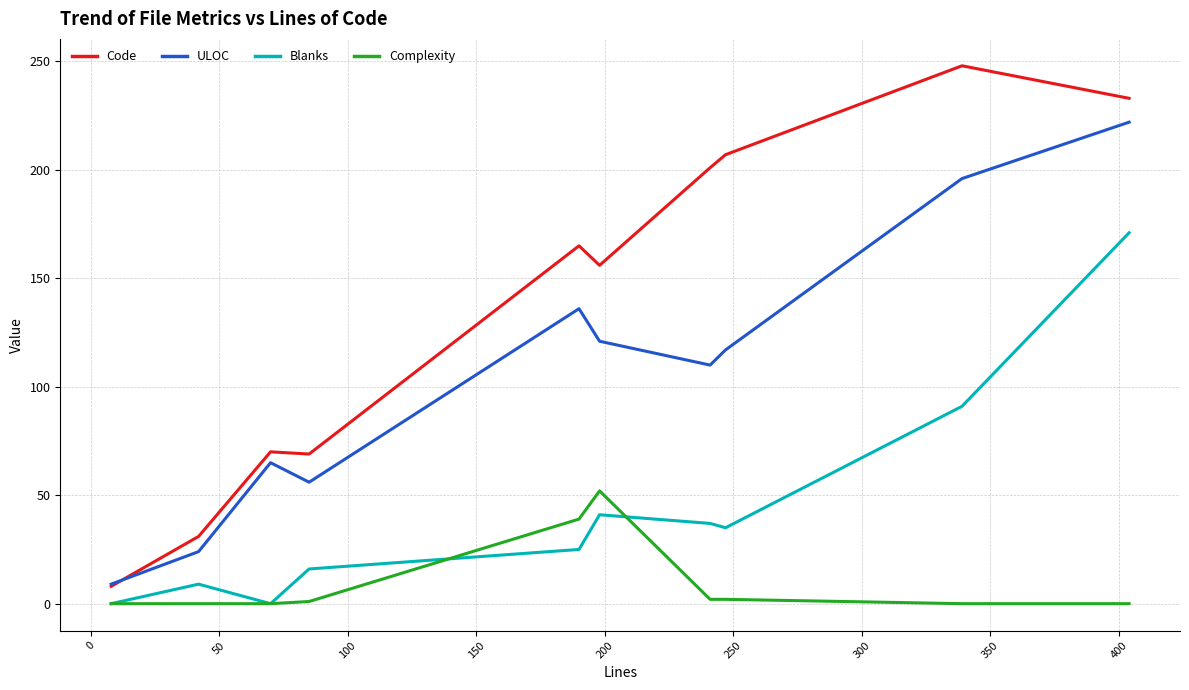

True or false: Blanks and ULOC cross at least once.

False